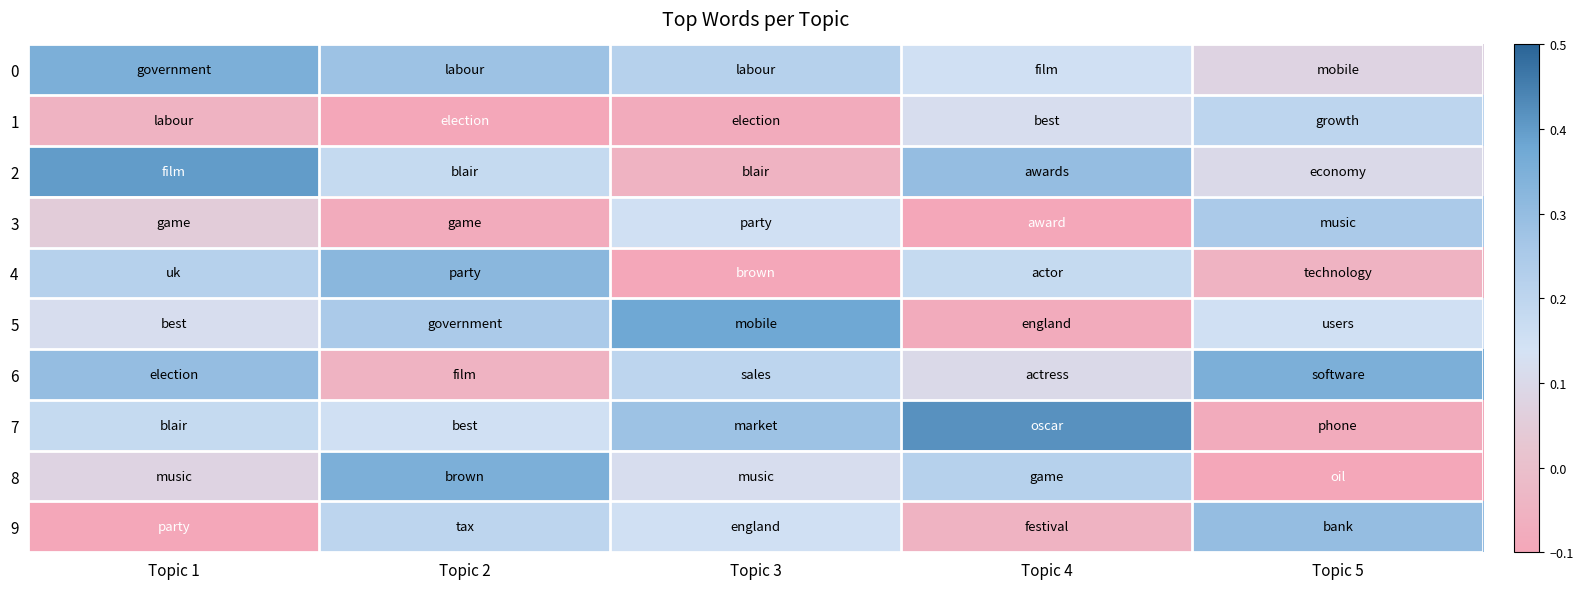

Which series has the largest range (max minus min)?

7